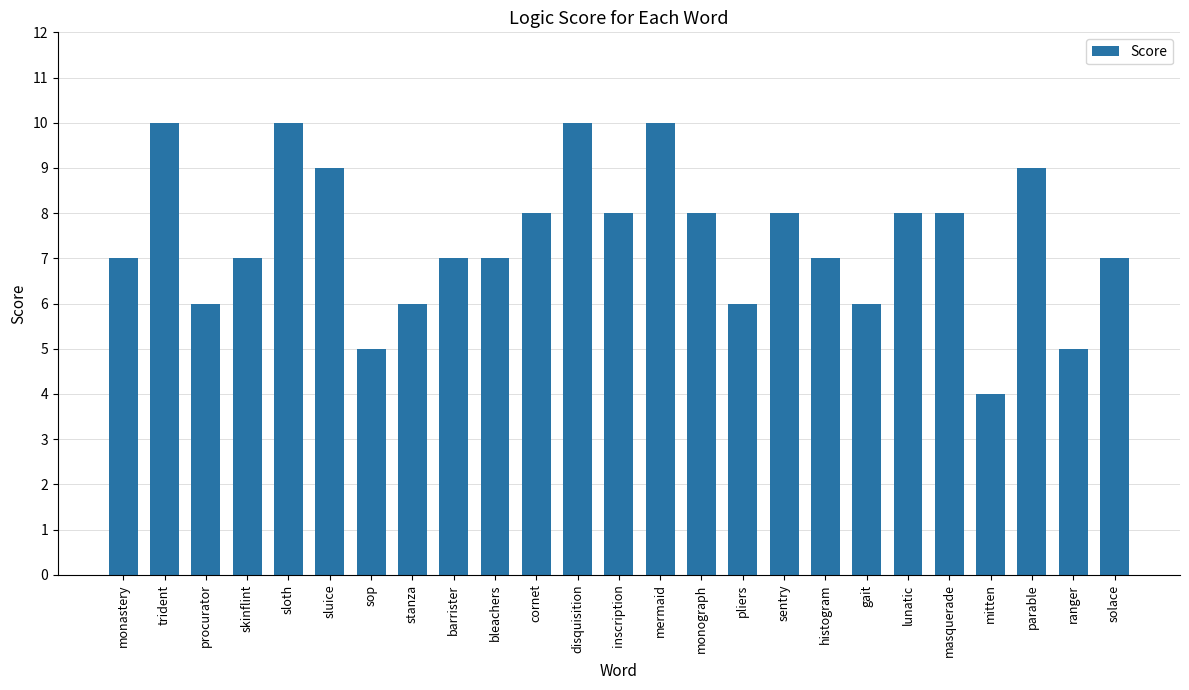

How many series are shown in this chart?

1